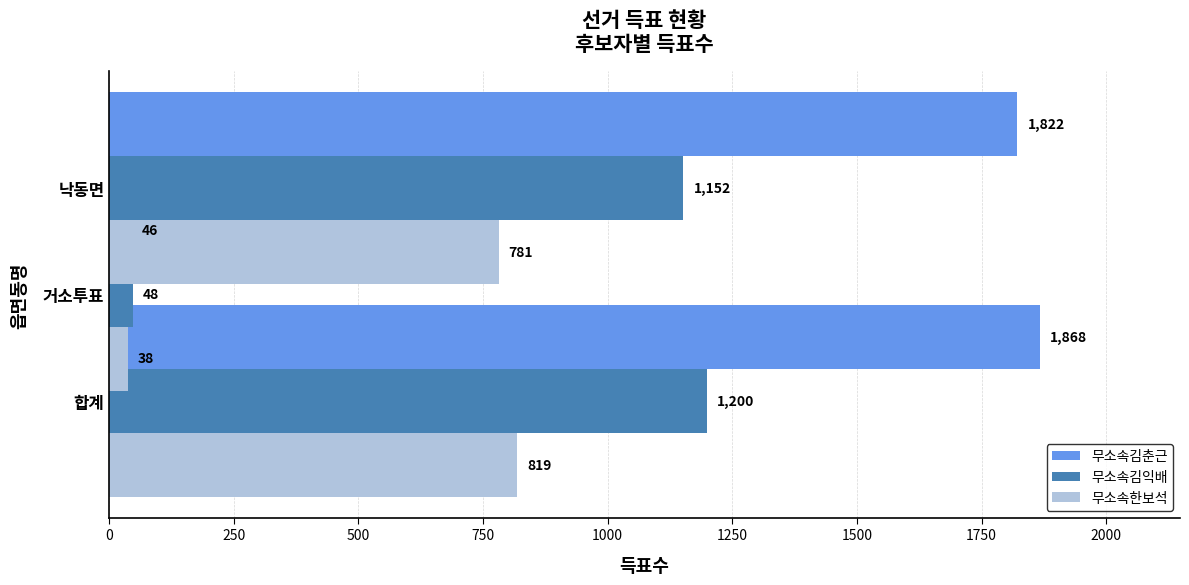

Rank the series by their maximum value, from highest to lowest.

무소속김춘근, 무소속김익배, 무소속한보석